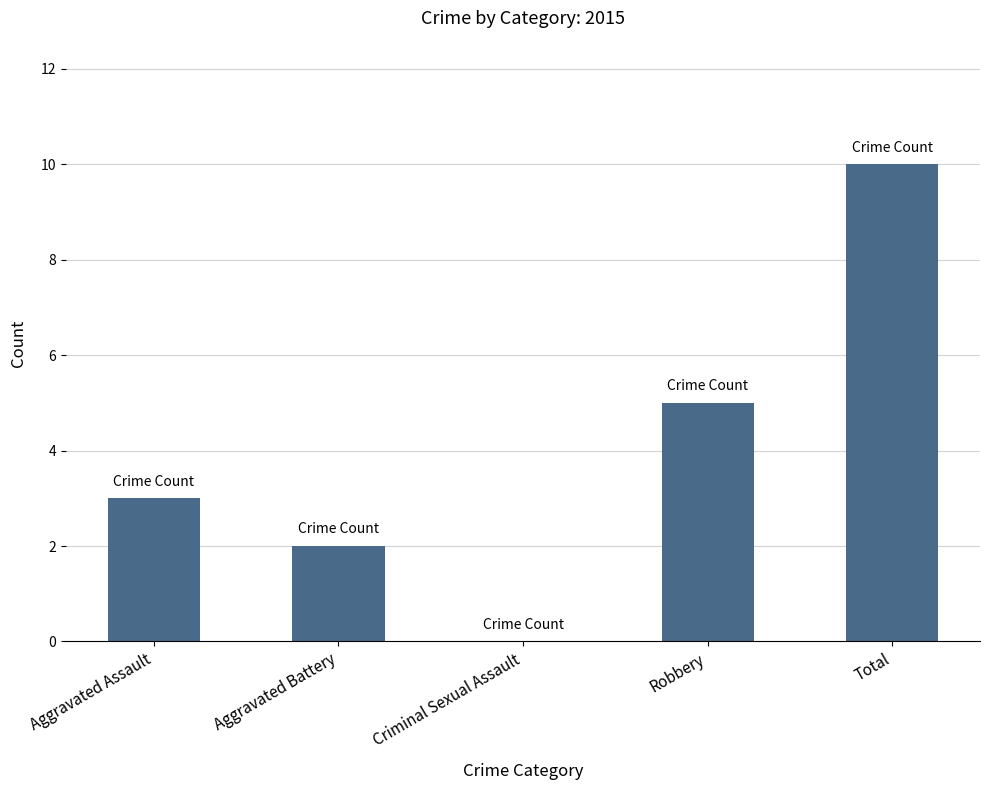

At which label is the value closest to 5?

Robbery